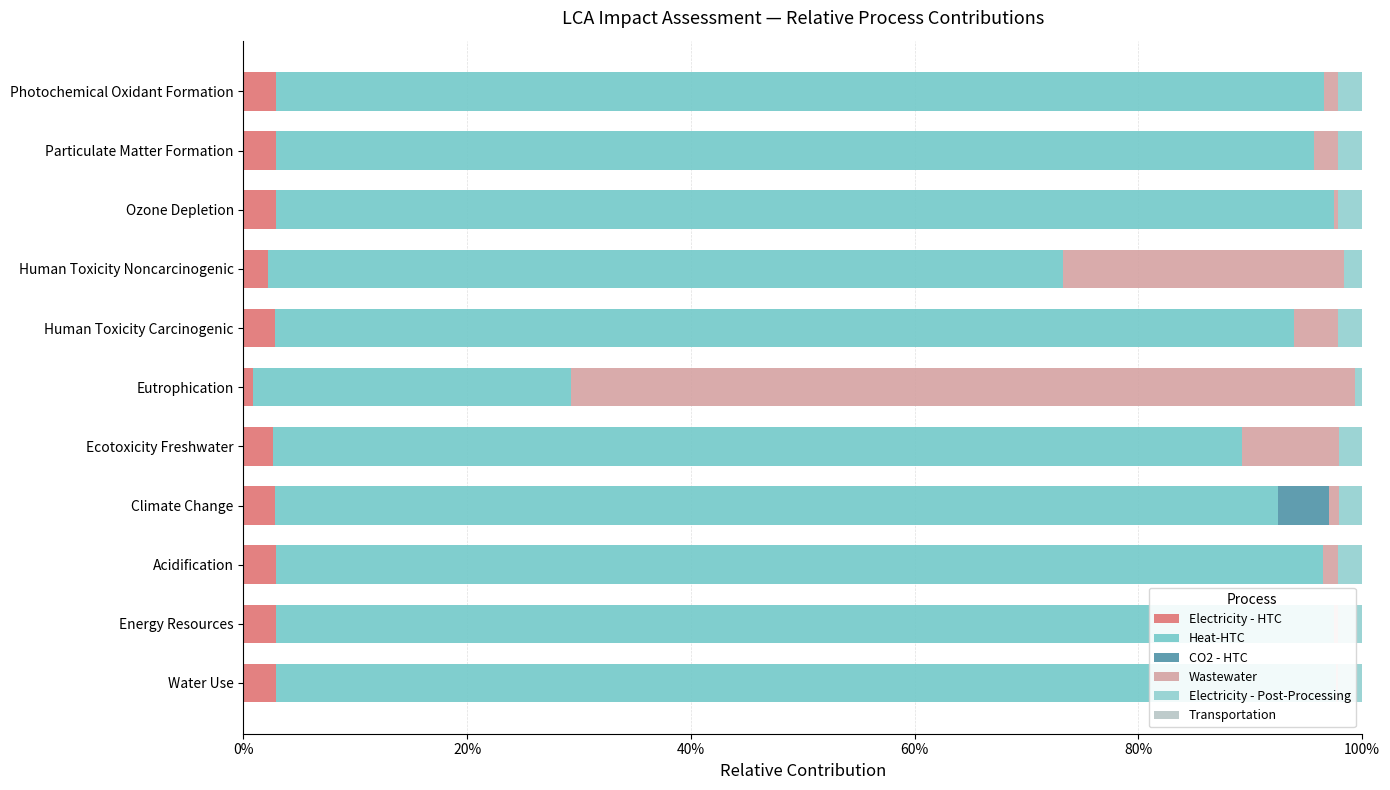

What is the minimum value for Heat-HTC?

0.3